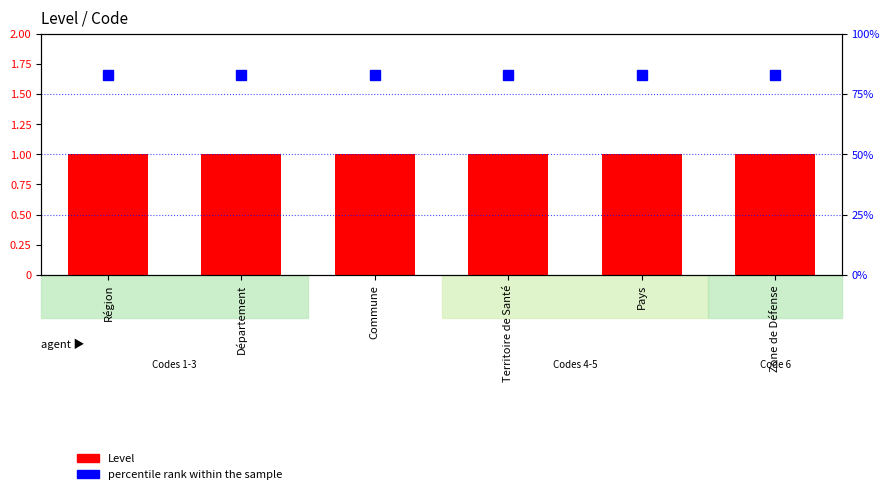

What is the average value of the Level series?

1